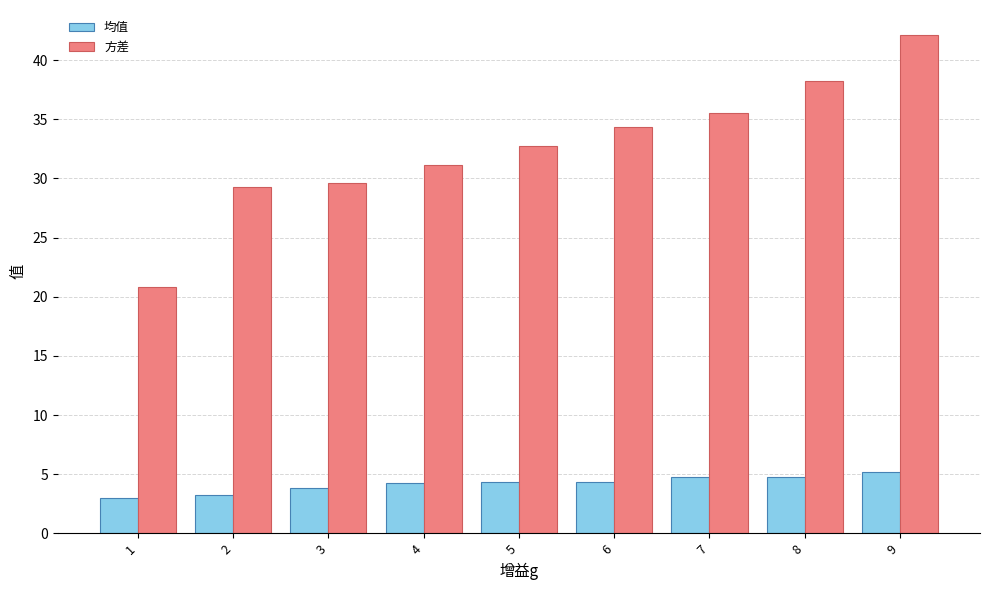

List the series in order of their overall mean, lowest first.

均值, 方差